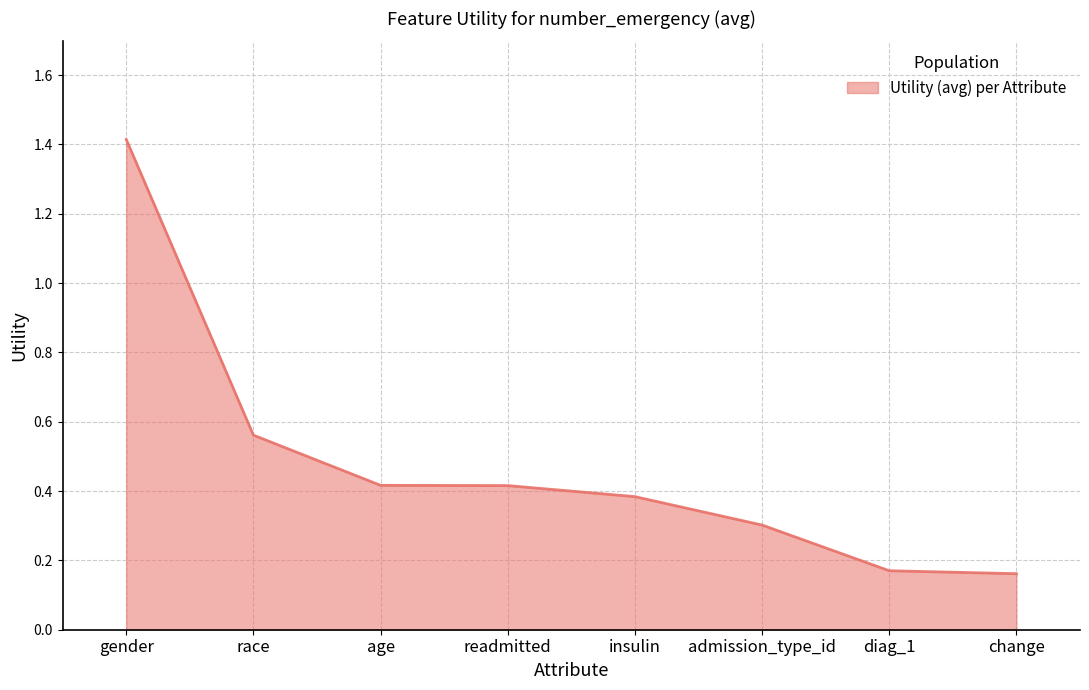

Which label corresponds to the largest value in the chart?

gender